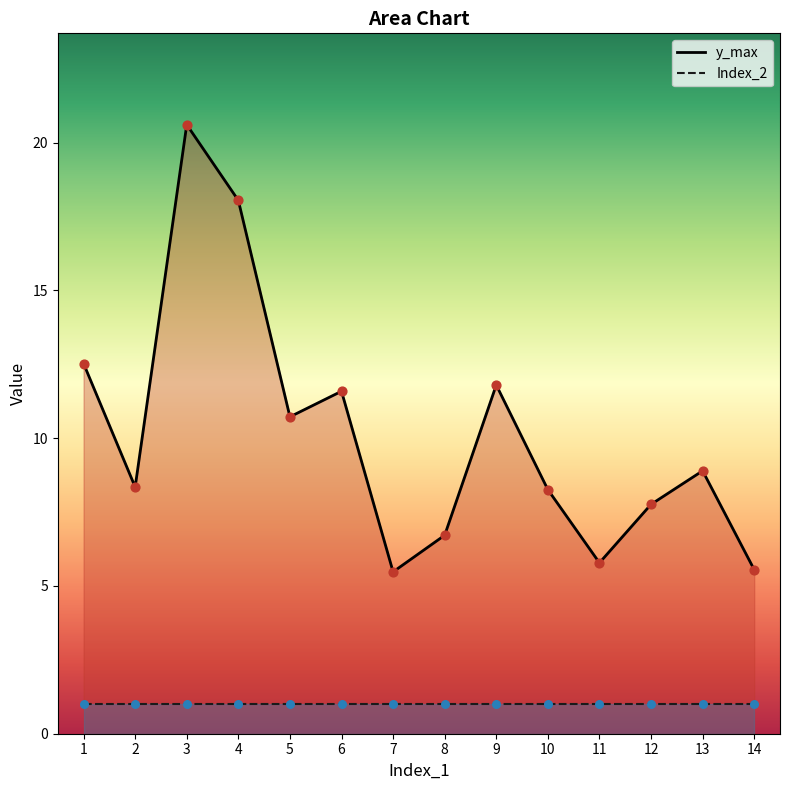

Which series contains the lowest Y value?

Index_2